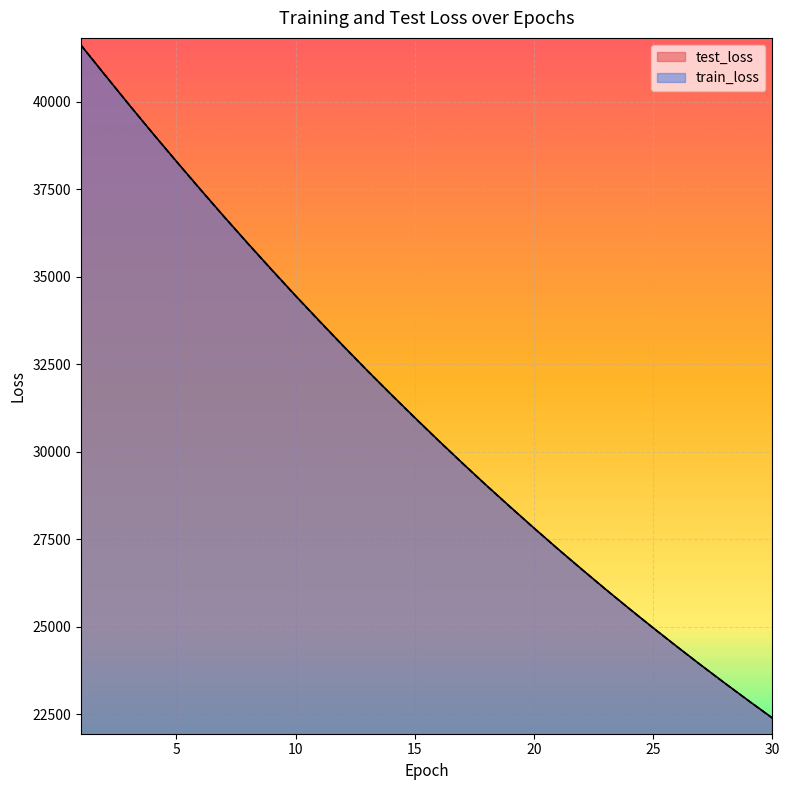

Reading left to right, extract all data points from this chart.

test_loss: 1=41617.7	2=40773.7	3=39932.3	4=39108.8	5=38302.6	6=37506.8	7=36722.8	8=35956.7	9=35205.1	10=34462.6	11=33741.7	12=33028.3	13=32329.9	14=31649.7	15=30980.3	16=30323.8	17=29679.3	18=29047.6	19=28433.1	20=27825.7	21=27230.3	22=26650.4	23=26078.6	24=25520.7	25=24972.8	26=24437.0	27=23910.8	28=23396.9	29=22892.5	30=22396.6
train_loss: 1=41621.7	2=40772.9	3=39934.0	4=39108.5	5=38298.1	6=37501.7	7=36719.0	8=35951.3	9=35198.1	10=34459.2	11=33734.5	12=33023.7	13=32327.0	14=31644.0	15=30974.5	16=30317.9	17=29674.6	18=29044.0	19=28426.0	20=27820.2	21=27226.7	22=26645.0	23=26075.0	24=25516.7	25=24969.3	26=24433.2	27=23907.9	28=23393.2	29=22889.0	30=22394.9